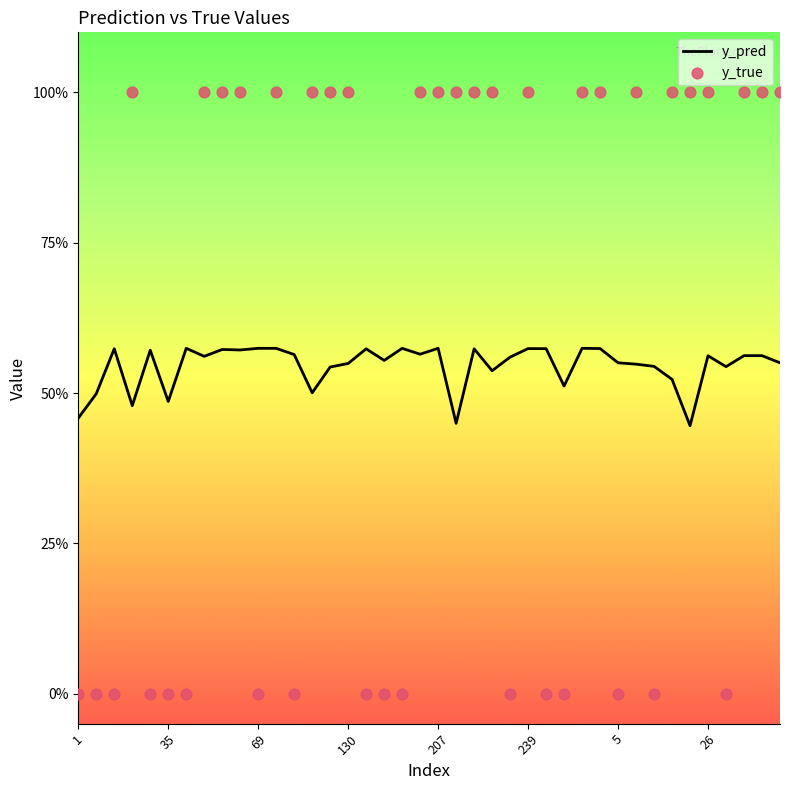

Which series reaches the maximum Y coordinate?

y_true